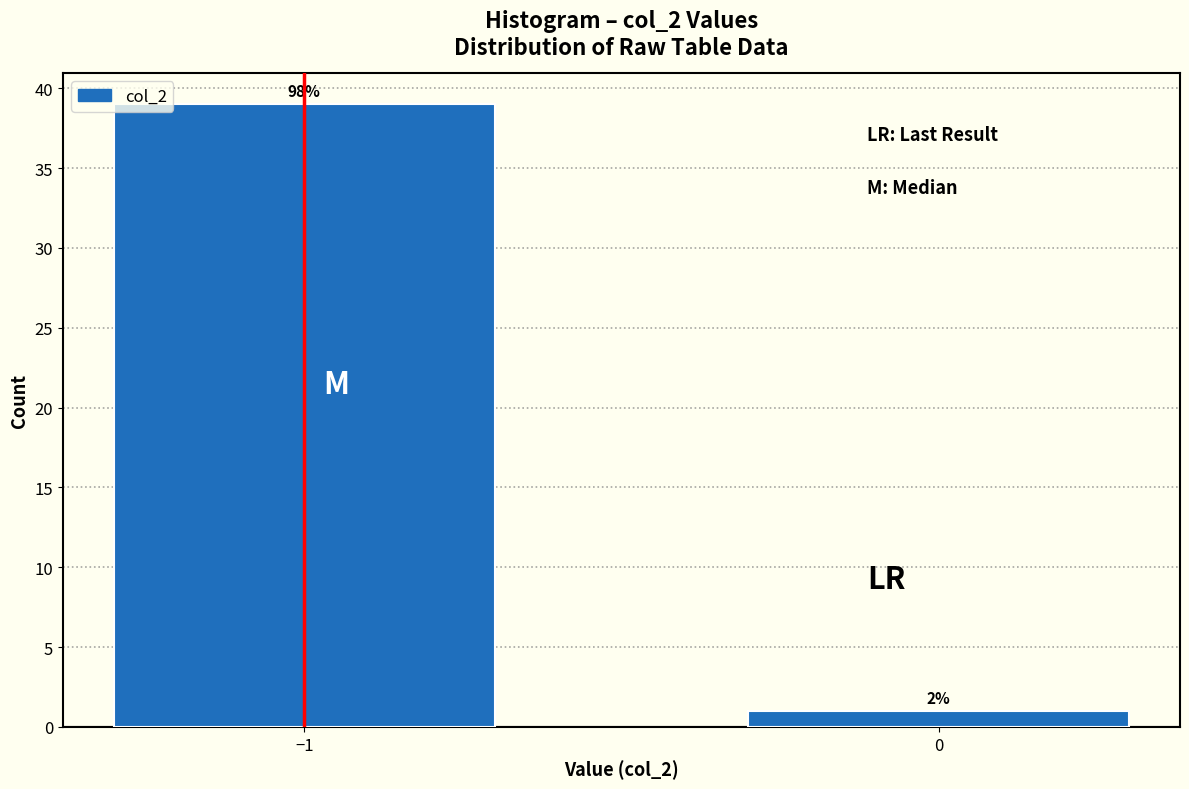

How many bars are there in total?

2